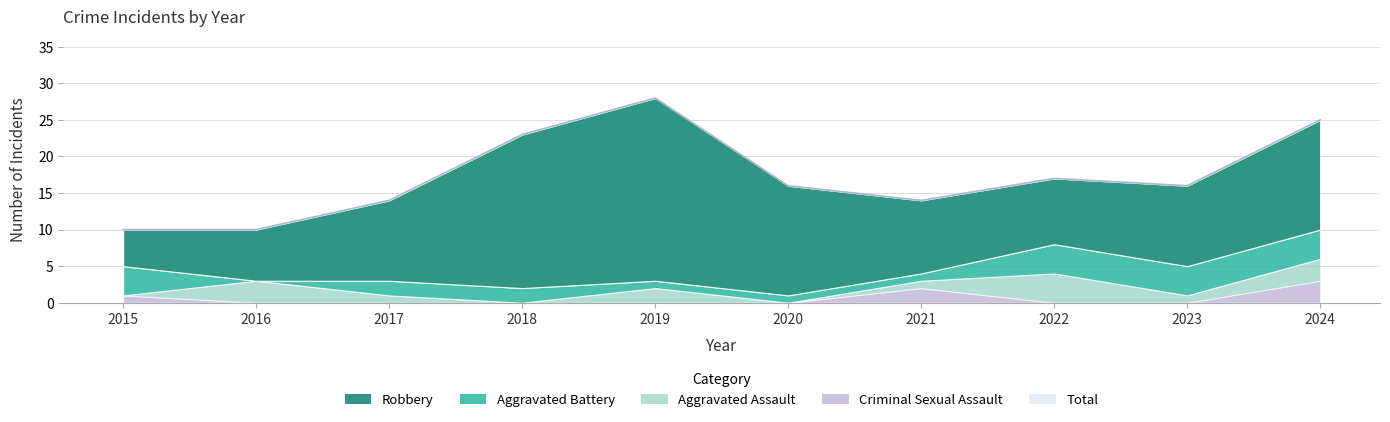

Does the chart have visible grid lines?

Yes